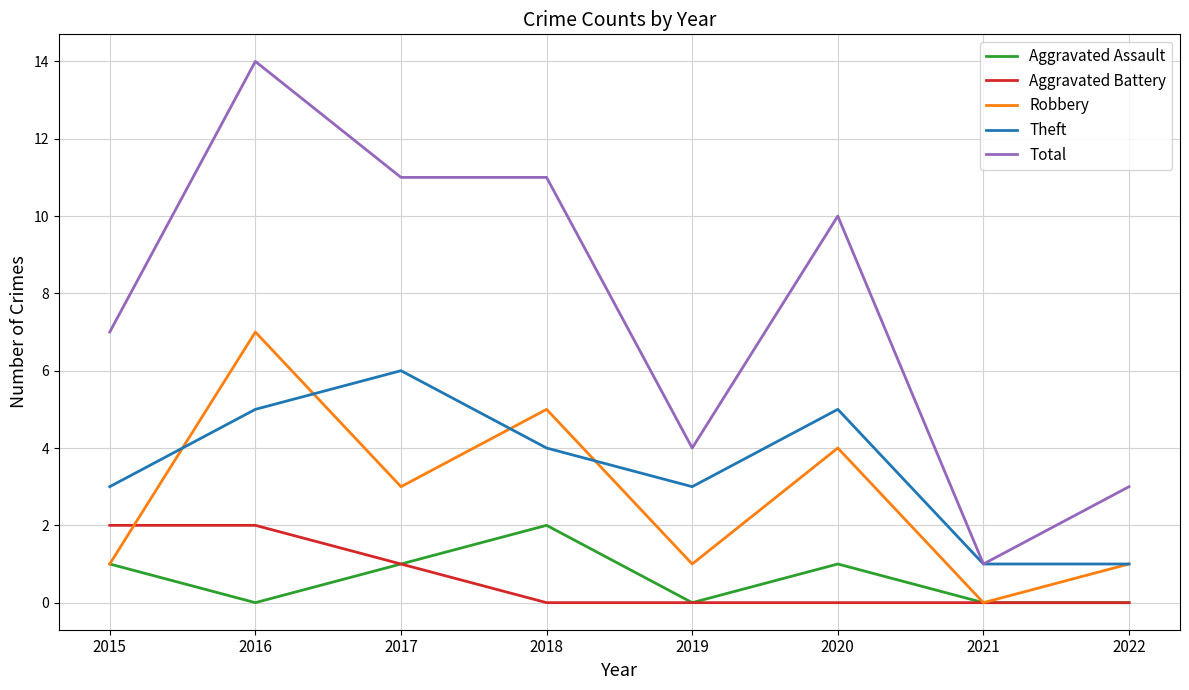

How many positive values does the Robbery series have?

7